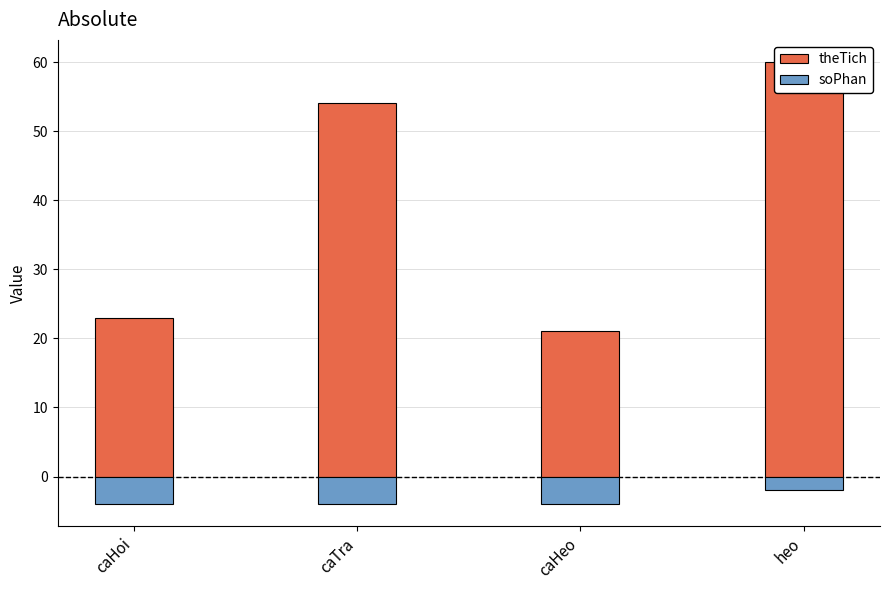

What is the difference between the soPhan values at heo and caHoi?

2